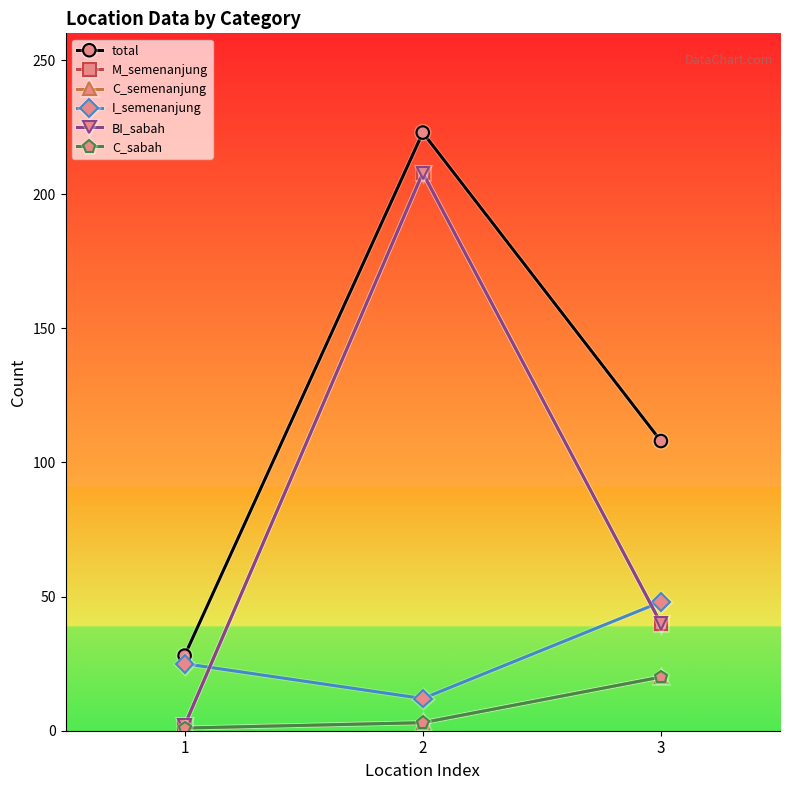

What is the approximate value of C_sabah at 3?

20